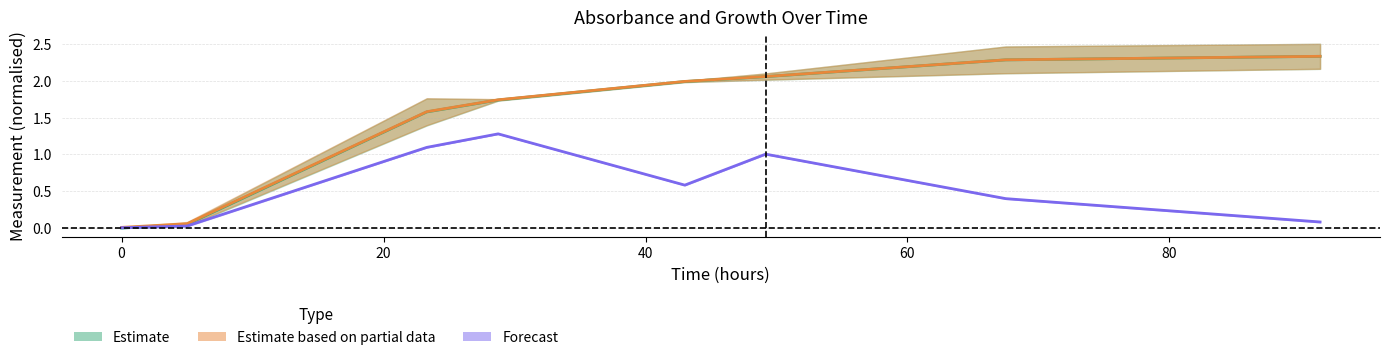

How many lines are shown in the chart?

3